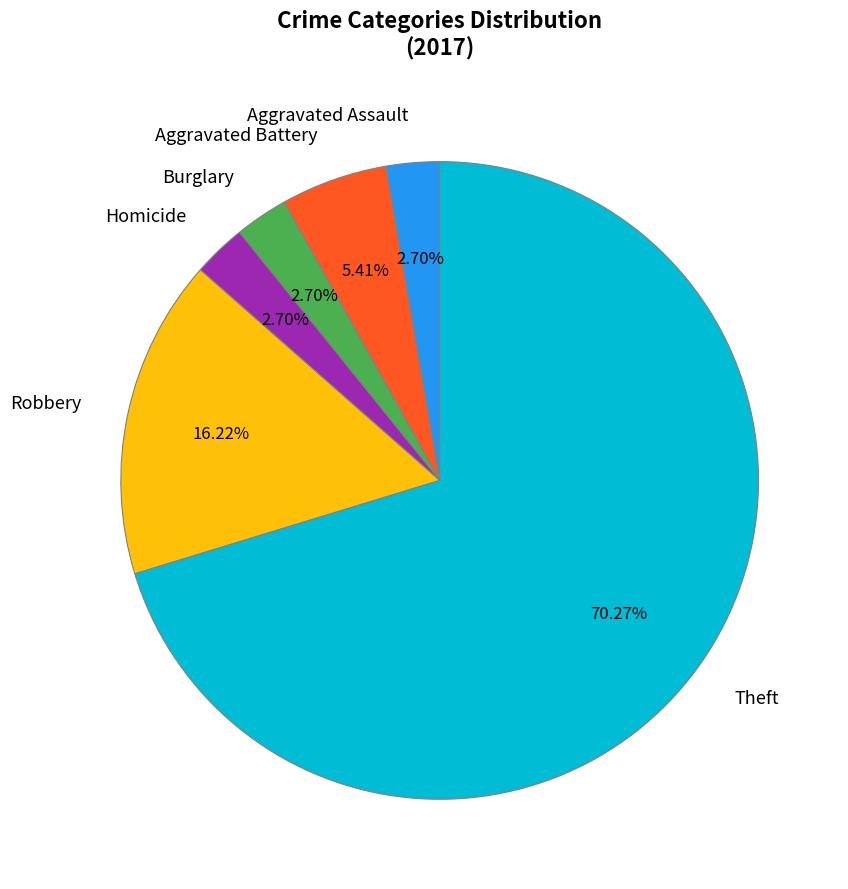

To the nearest percent, what portion does Burglary represent?

3%